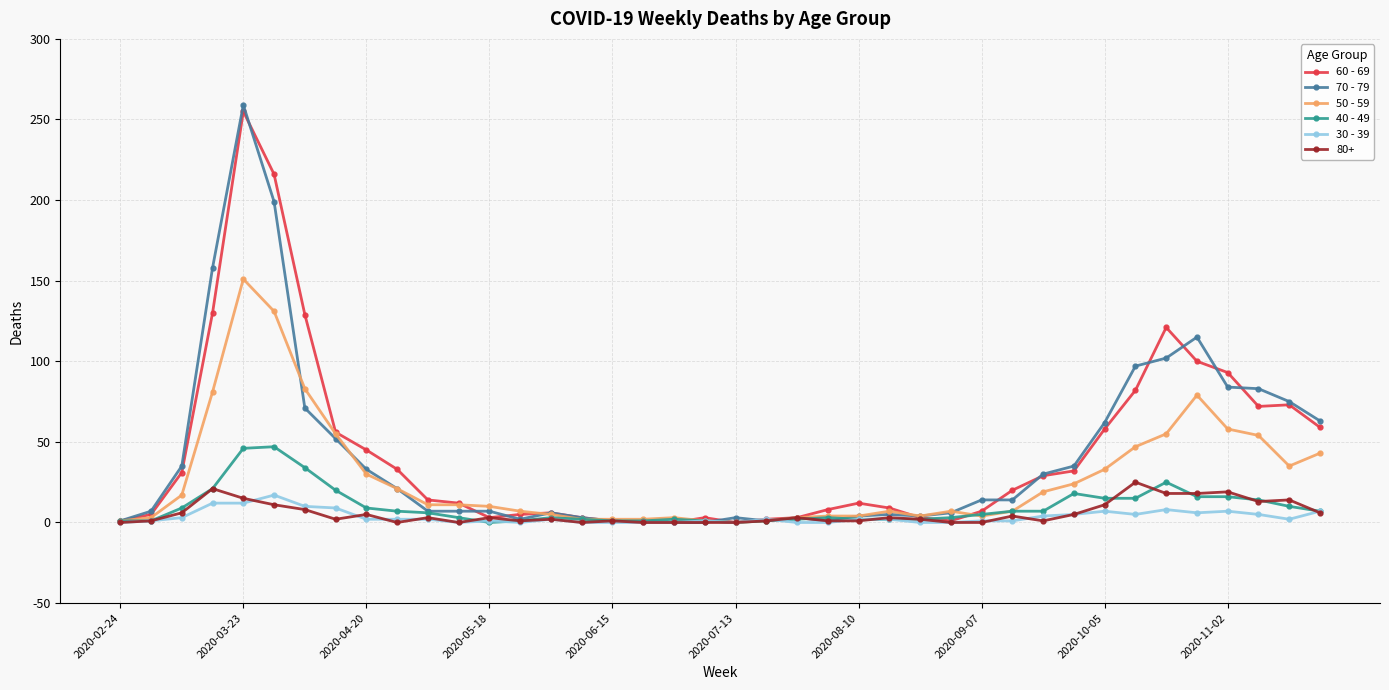

What is the maximum value shown in the chart?

259